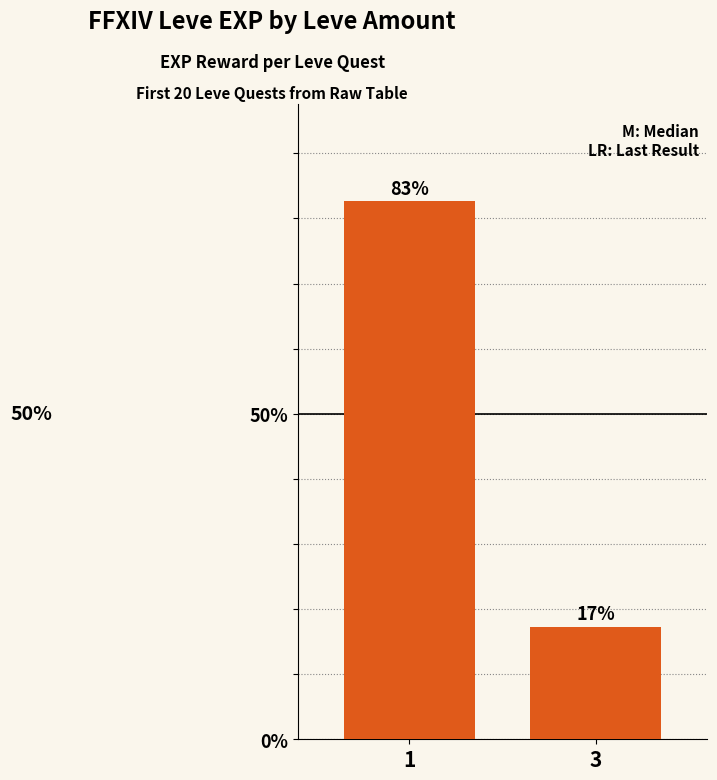

Read the value at 3.

17.3